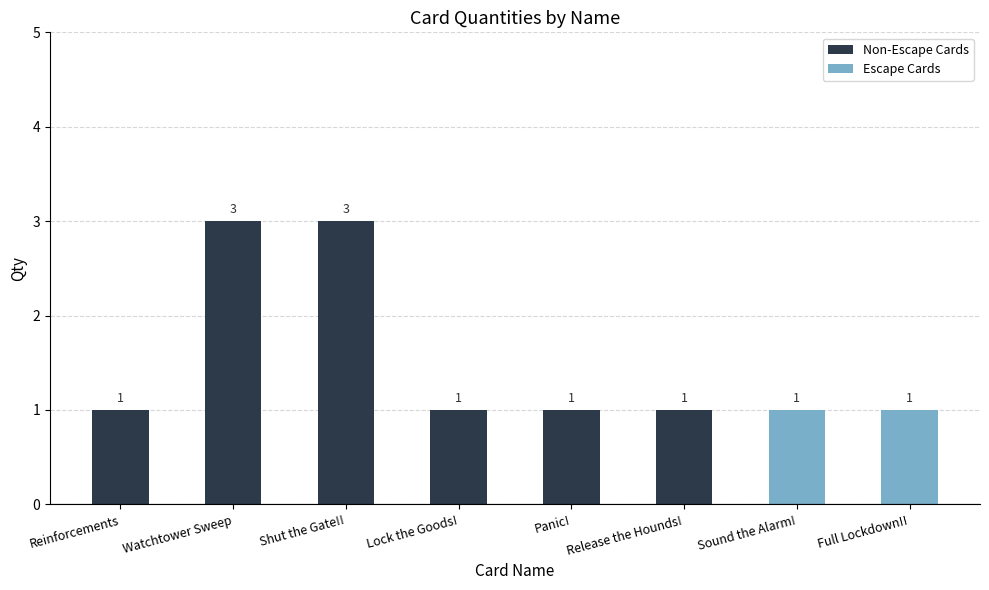

What is the greatest value displayed?

3